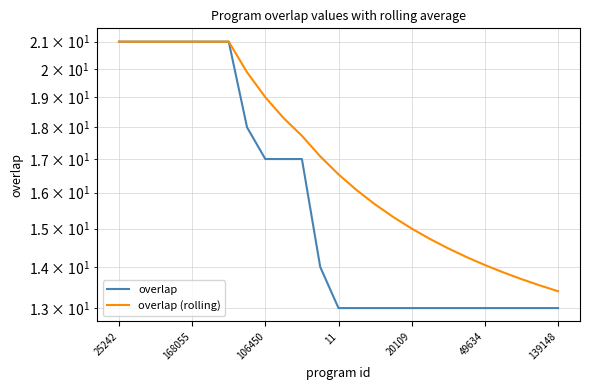

What is the value of the overlap point at the 21st from the left?

13.0